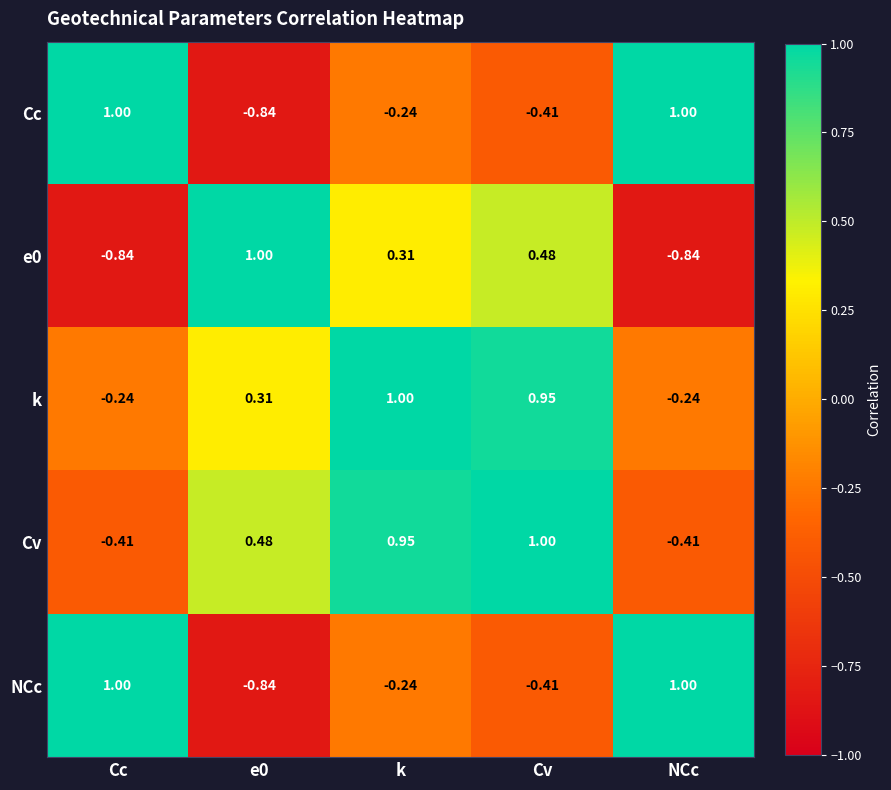

Which category has the highest value in the k series?

k